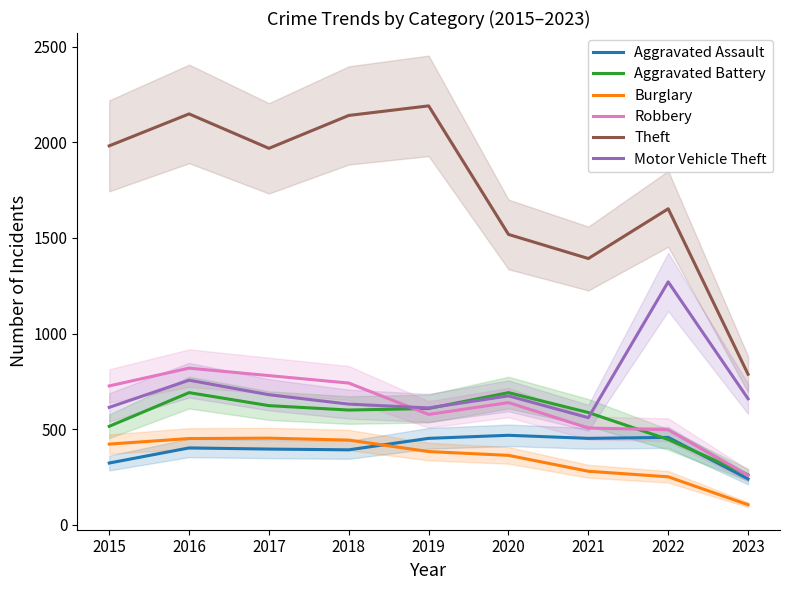

How many lines are shown in the chart?

6